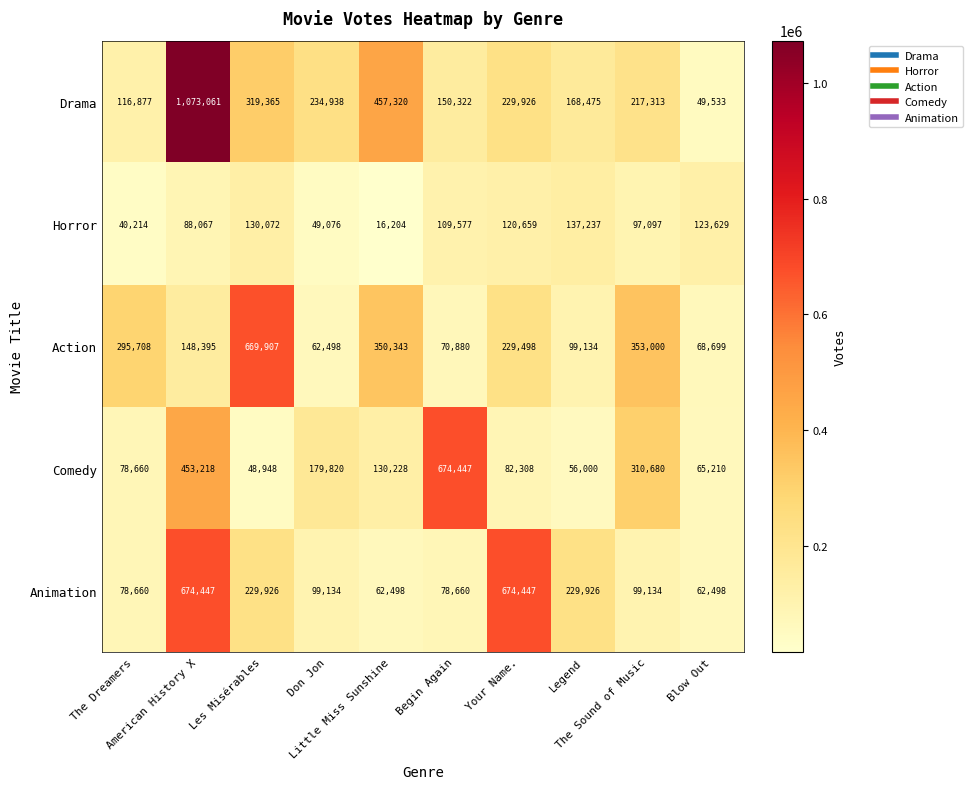

Which series has the largest range (max minus min)?

Drama